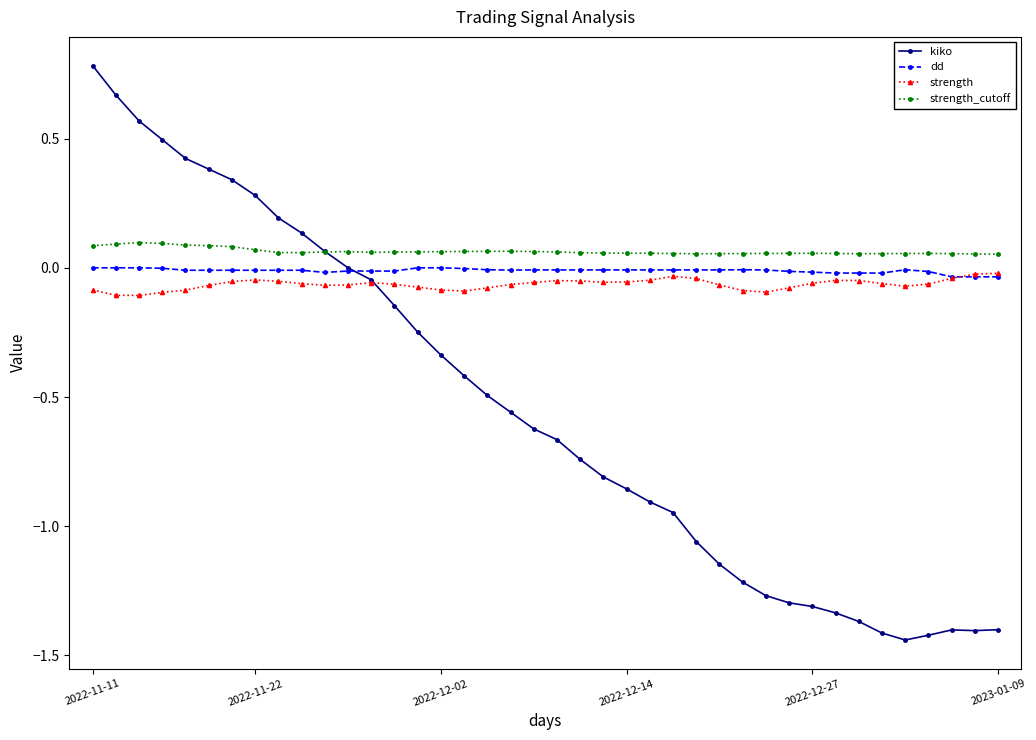

True or false: strength_cutoff has more than 2 points higher than both neighbors.

True